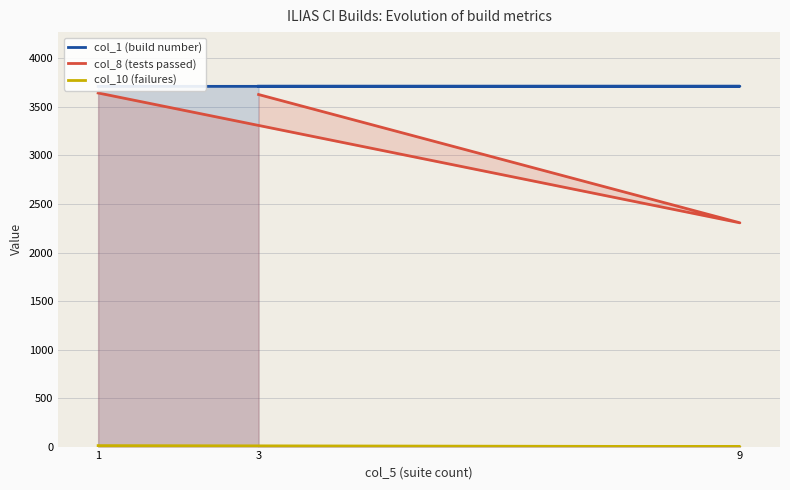

Is it true that col_8 (tests passed) equals 3644.0 at 1?

True